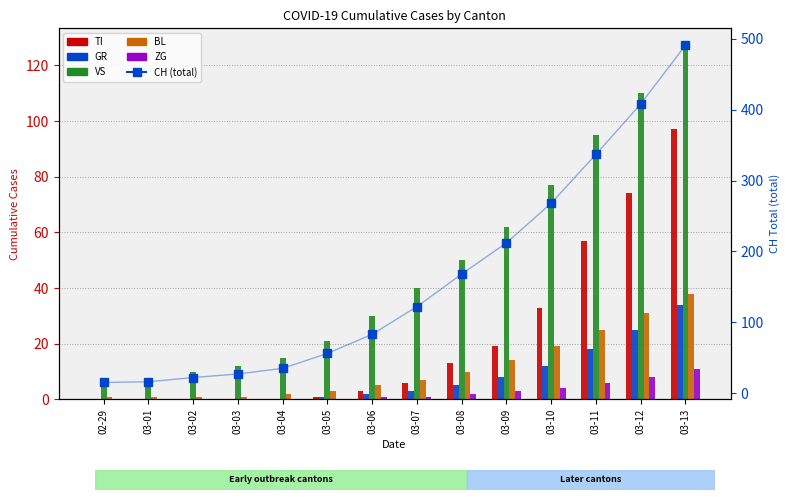

The value of VS at 03-11 is 38. True or false?

False